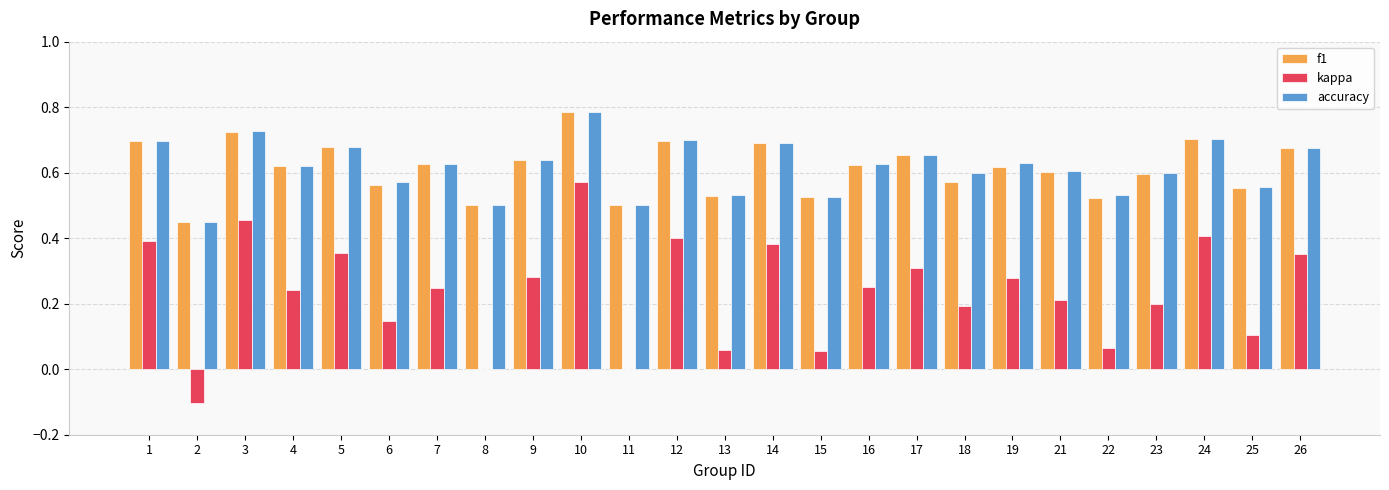

Between 16 and 26, which series saw the biggest shift?

kappa